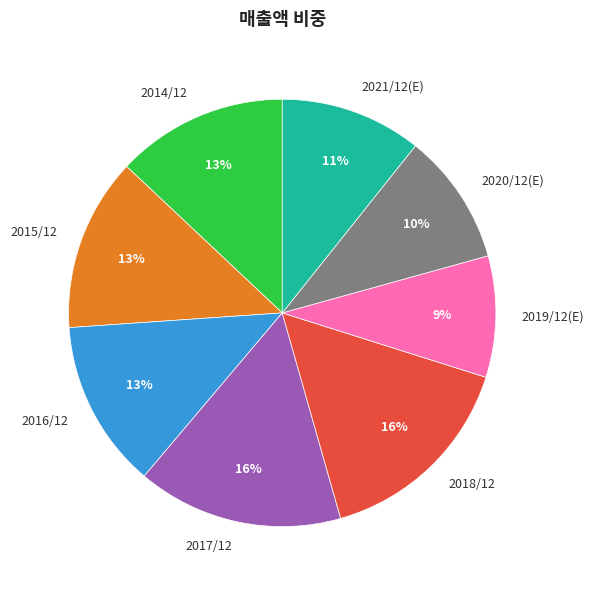

What percentage is the 2017/12 slice, to the nearest percent?

16%